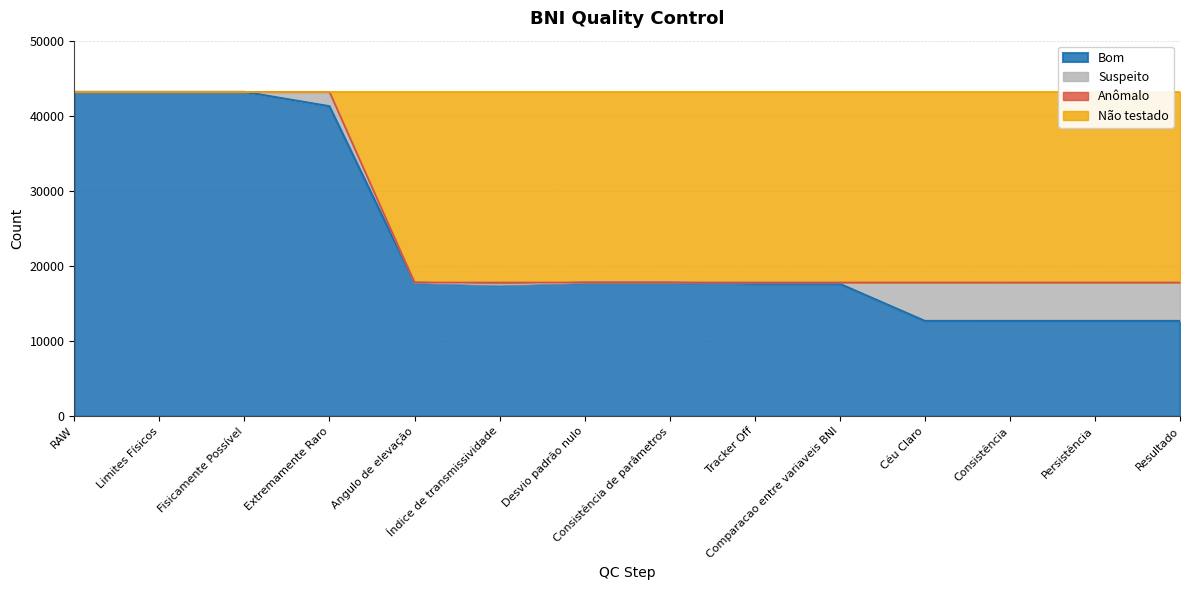

True or false: Bom has more than 1 interior local peaks.

False